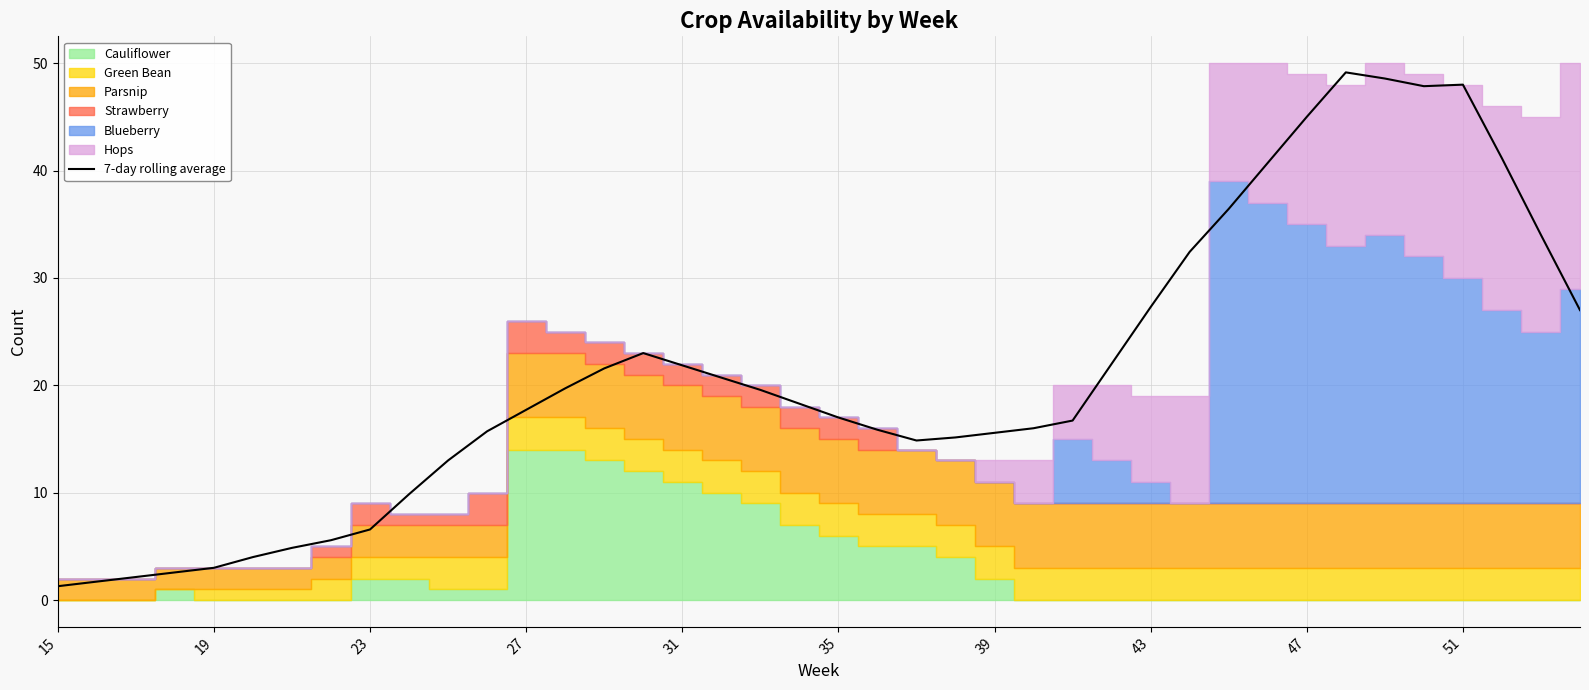

How many lines are shown in the chart?

1